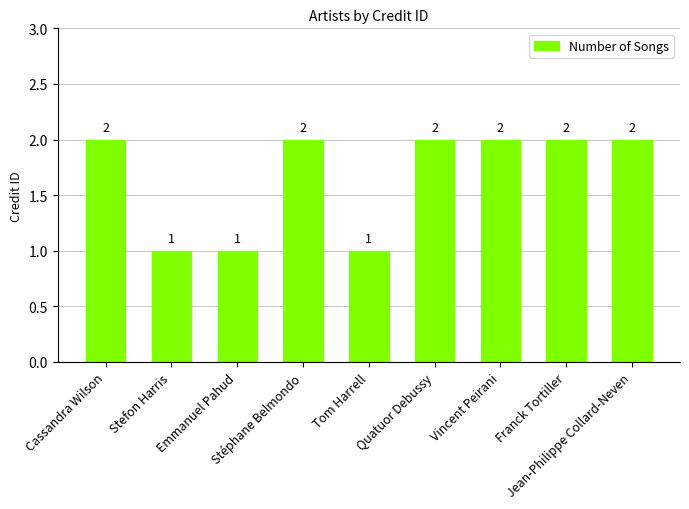

What is the label of the 3rd bar from the right?

Vincent Peirani